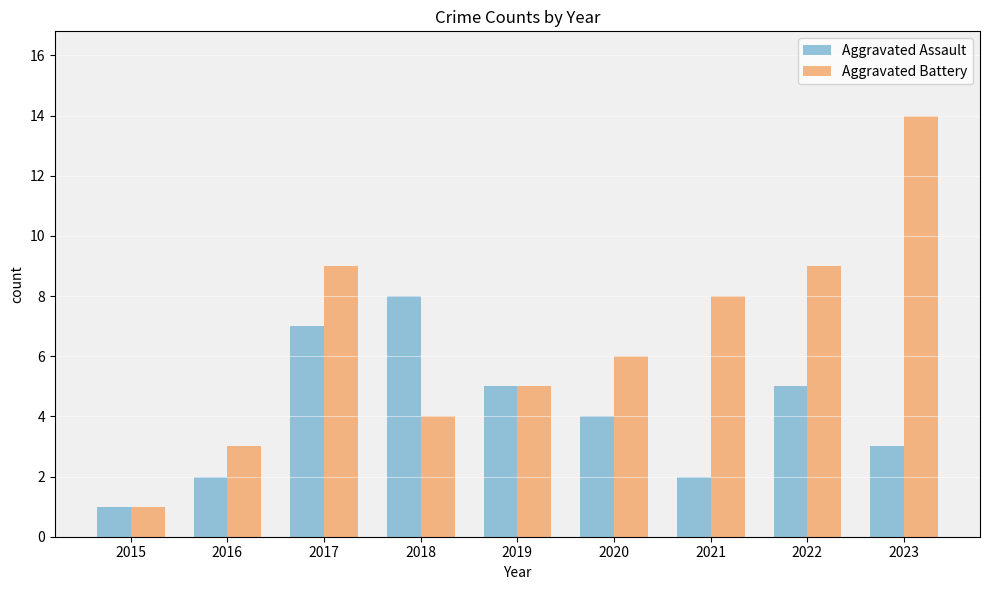

True or false: Aggravated Assault has a value of 3 at 2016.

False